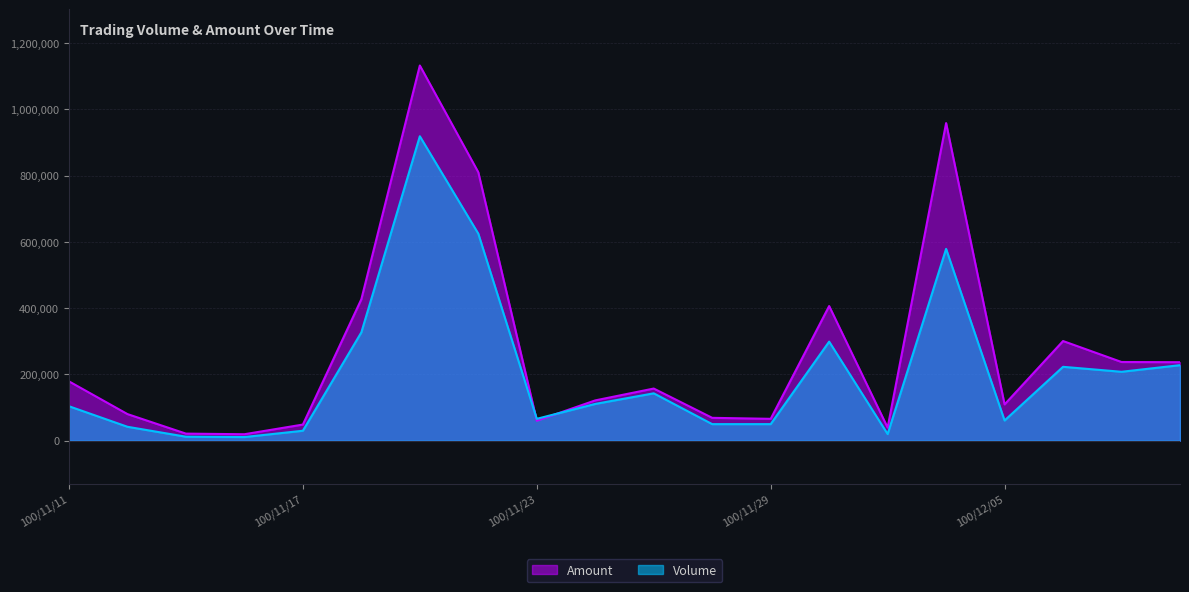

After their last crossing, which series has the higher values: Amount or Volume?

Amount